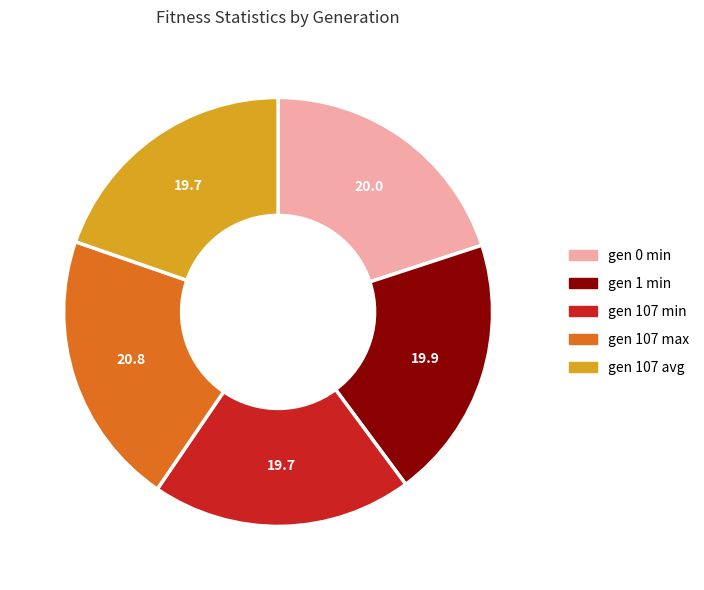

Is it true that gen 107 max is 21% of the pie?

True